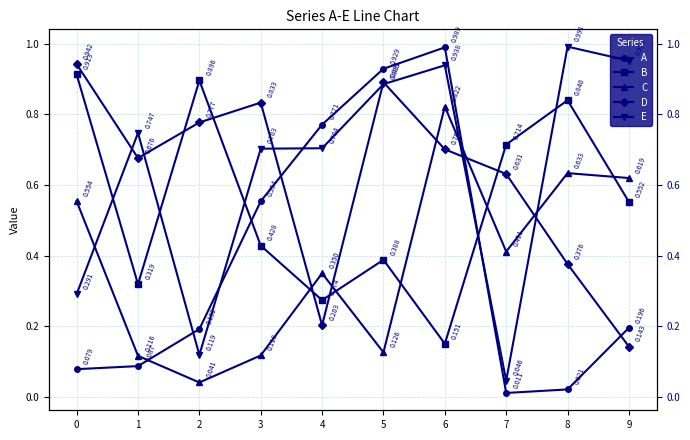

Reading left to right, what are all the values shown in this chart?

A: 0.1	0.1	0.2	0.6	0.8	0.9	1.0	0.0	0.0	0.2
B: 0.9	0.3	0.9	0.4	0.3	0.4	0.2	0.7	0.8	0.6
C: 0.6	0.1	0.0	0.1	0.3	0.1	0.8	0.4	0.6	0.6
D: 0.9	0.7	0.8	0.8	0.2	0.9	0.7	0.6	0.4	0.1
E: 0.3	0.7	0.1	0.7	0.7	0.9	0.9	0.0	1.0	1.0